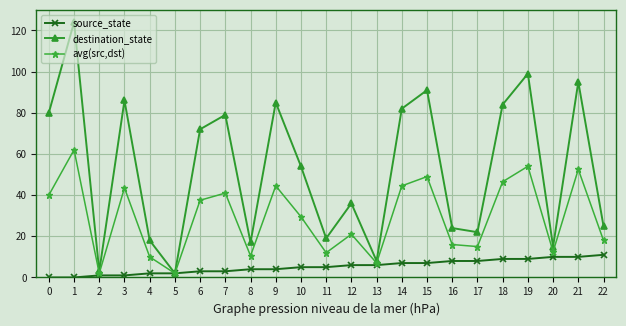

Is it true that avg(src,dst) equals 52.5 at 21?

True